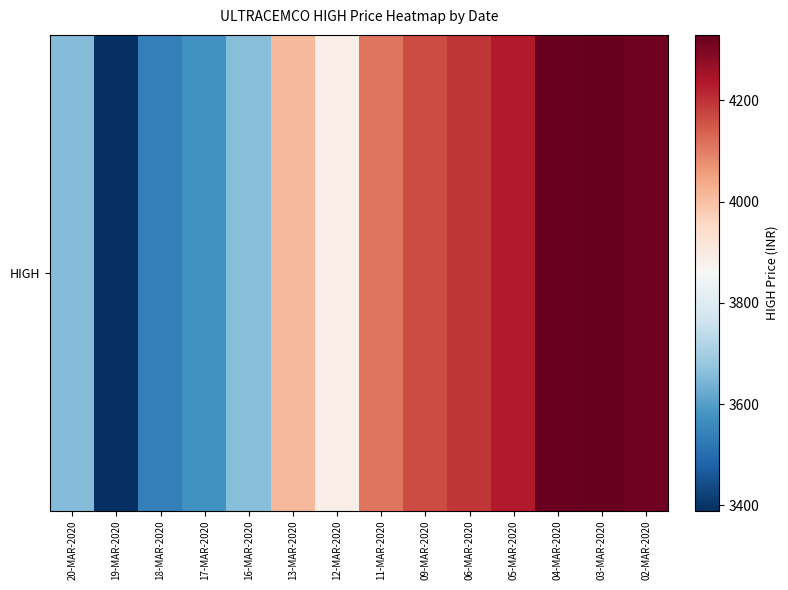

Rank the categories by value from lowest to highest.

19-MAR-2020, 18-MAR-2020, 17-MAR-2020, 20-MAR-2020, 16-MAR-2020, 12-MAR-2020, 13-MAR-2020, 11-MAR-2020, 09-MAR-2020, 06-MAR-2020, 05-MAR-2020, 02-MAR-2020, 04-MAR-2020, 03-MAR-2020